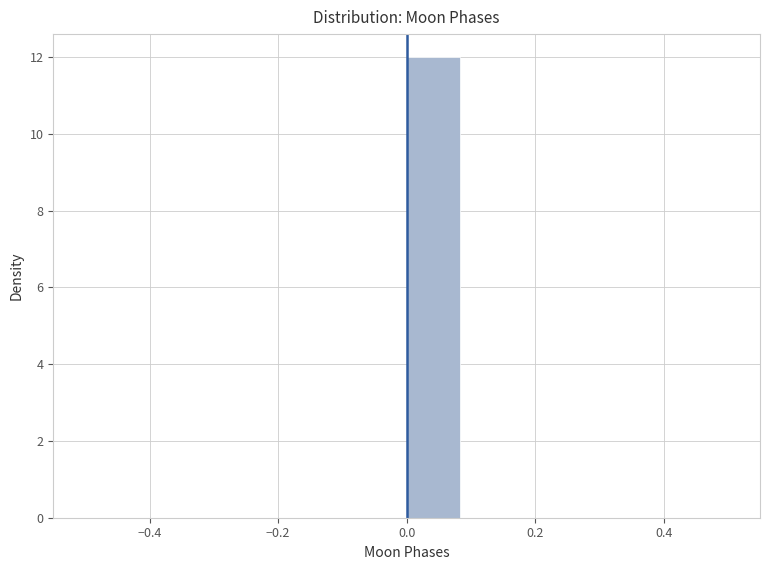

How tall is the bar that spans 0.00 to 0.08 on the x-axis? Neither the bar edges nor the heights are printed on the chart, so give them approximately, as read against the axes.

12